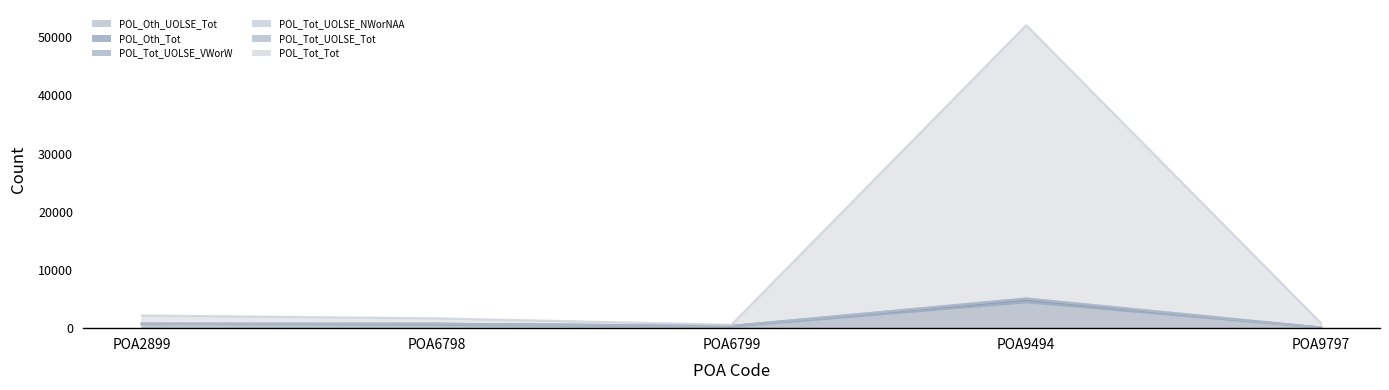

What is the total value across all series at POA2899?

5937